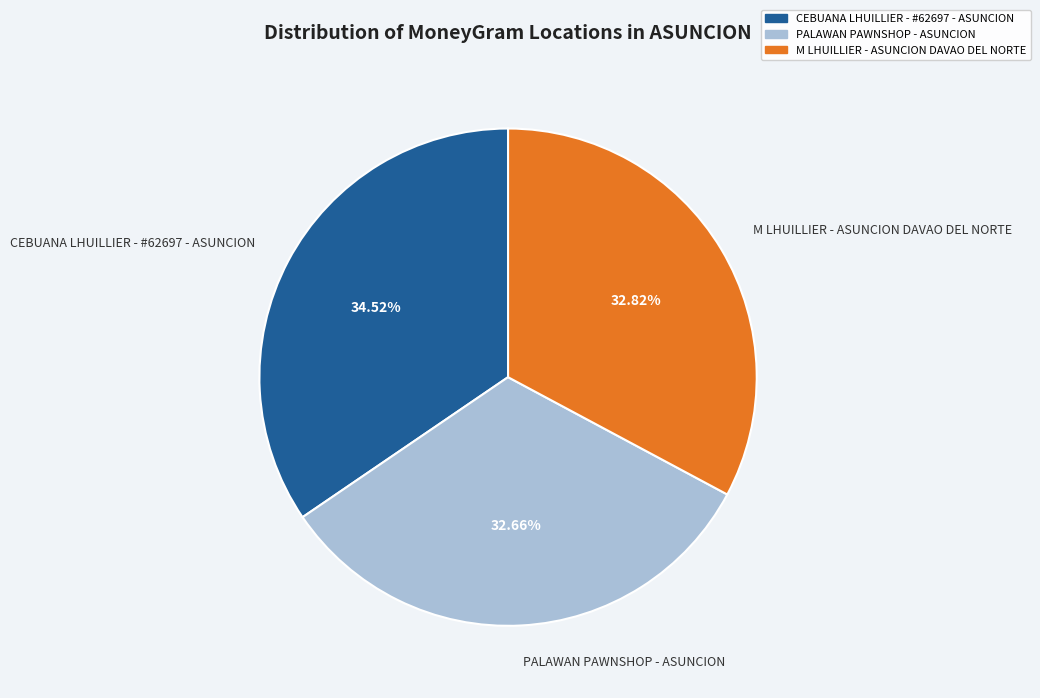

To the nearest percent, what portion does M LHUILLIER - ASUNCION DAVAO DEL NORTE represent?

33%